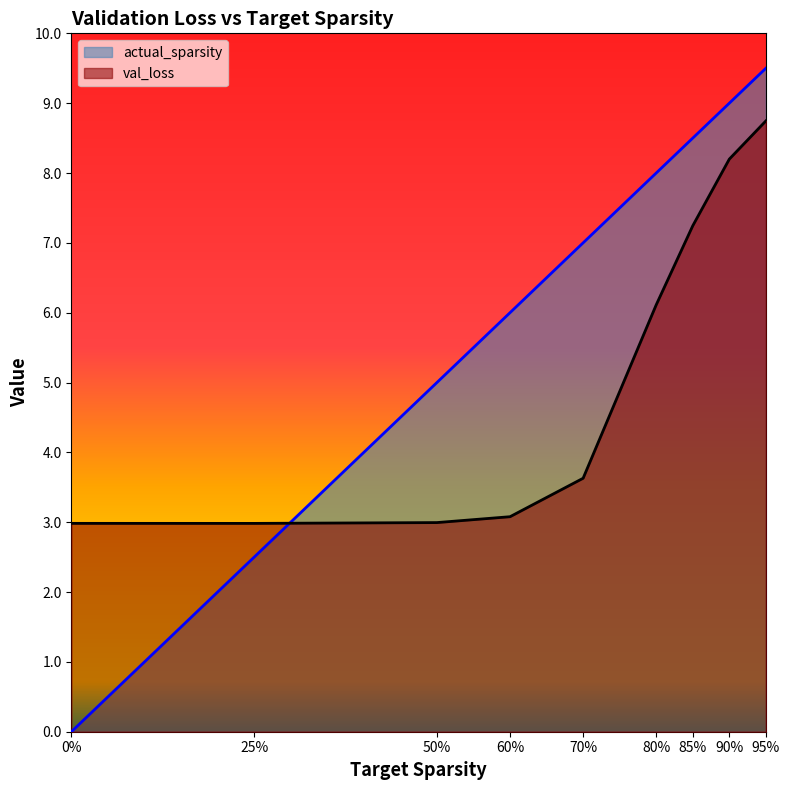

Which series has the largest range (max minus min)?

actual_sparsity